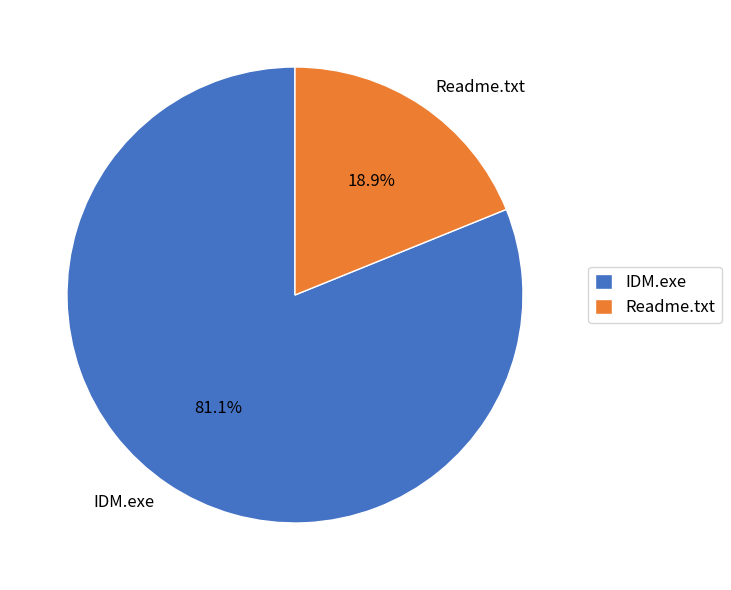

How many segments does this pie chart have?

2